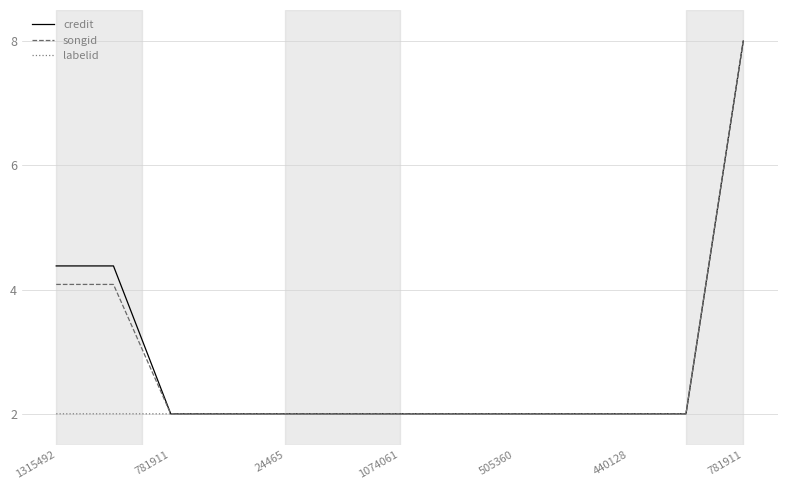

What is the highest value of the labelid series?

8.0